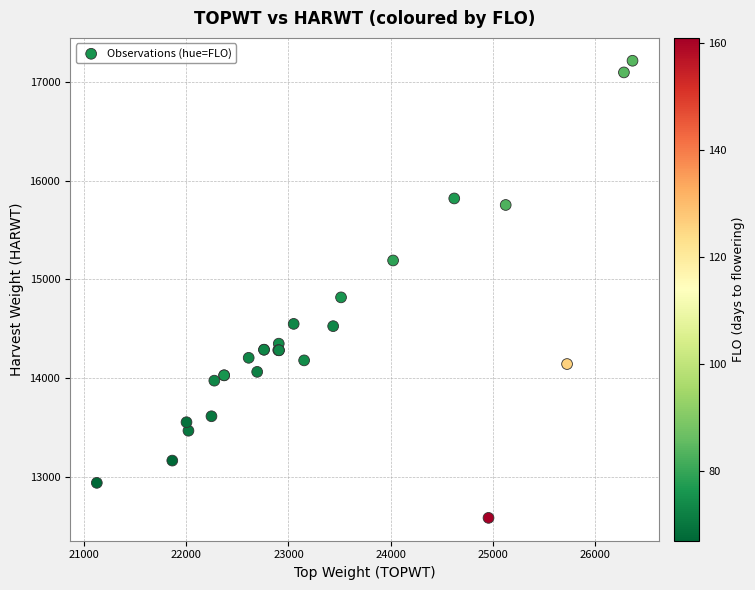

What Y value in the scatter plot is closest to 14900?

14819